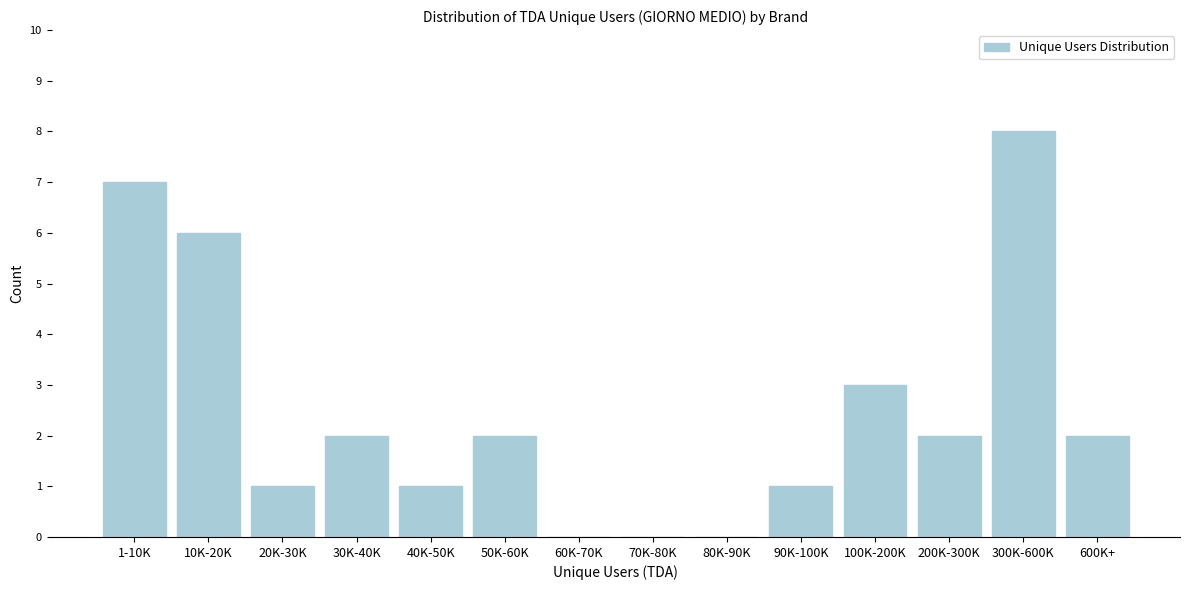

Reading right to left, what are all the values shown in this chart?

600K+=2	300K-600K=8	200K-300K=2	100K-200K=3	90K-100K=1	80K-90K=0	70K-80K=0	60K-70K=0	50K-60K=2	40K-50K=1	30K-40K=2	20K-30K=1	10K-20K=6	1-10K=7